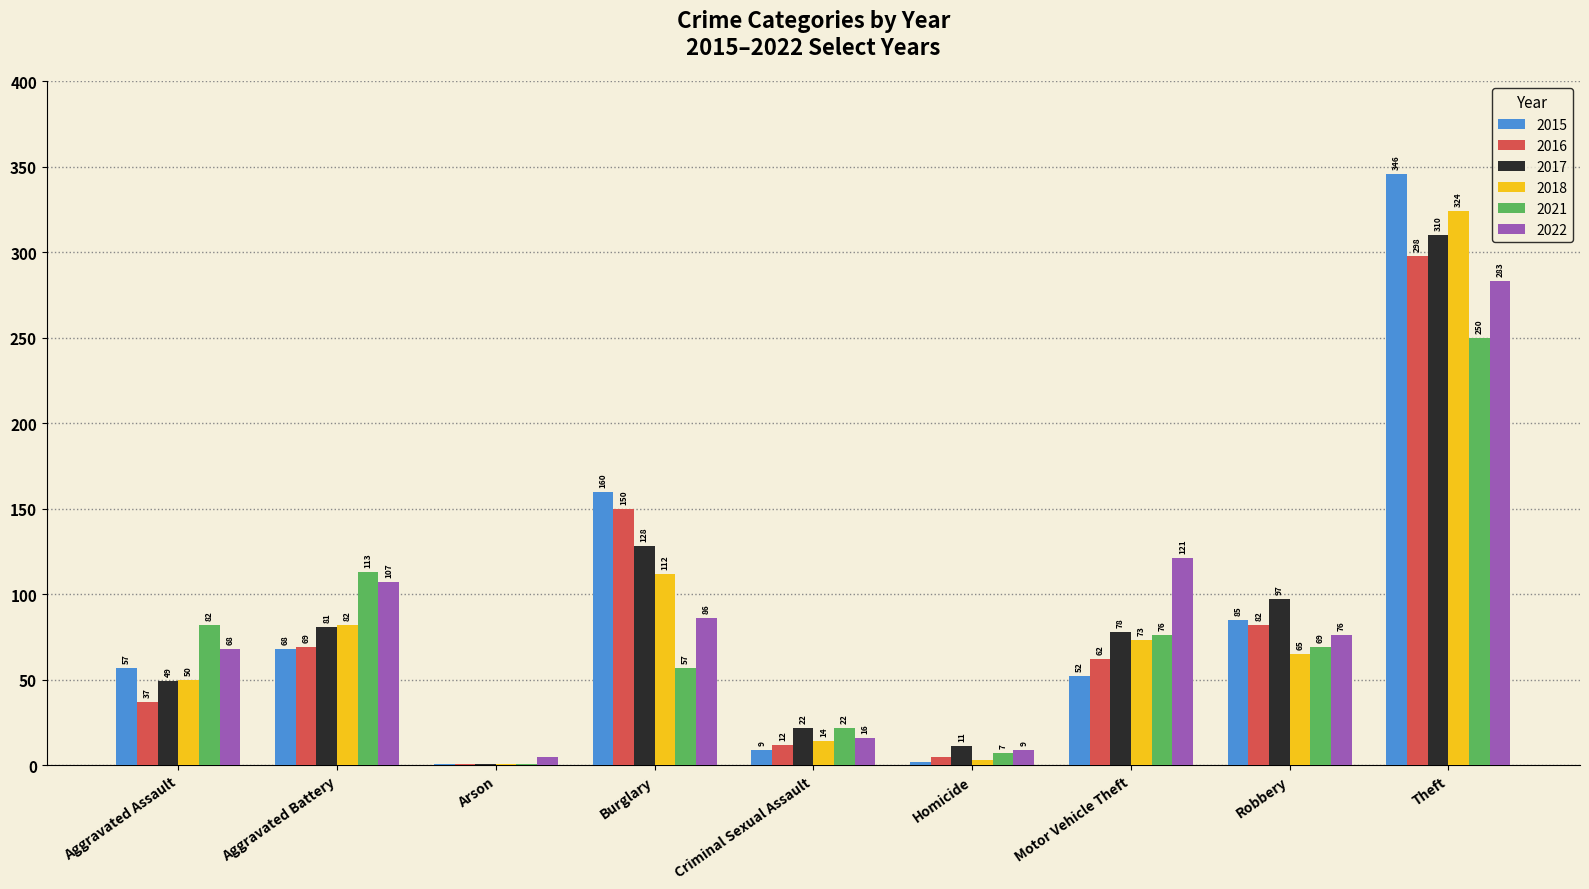

Is it true that 2018 equals 3 at Homicide?

True